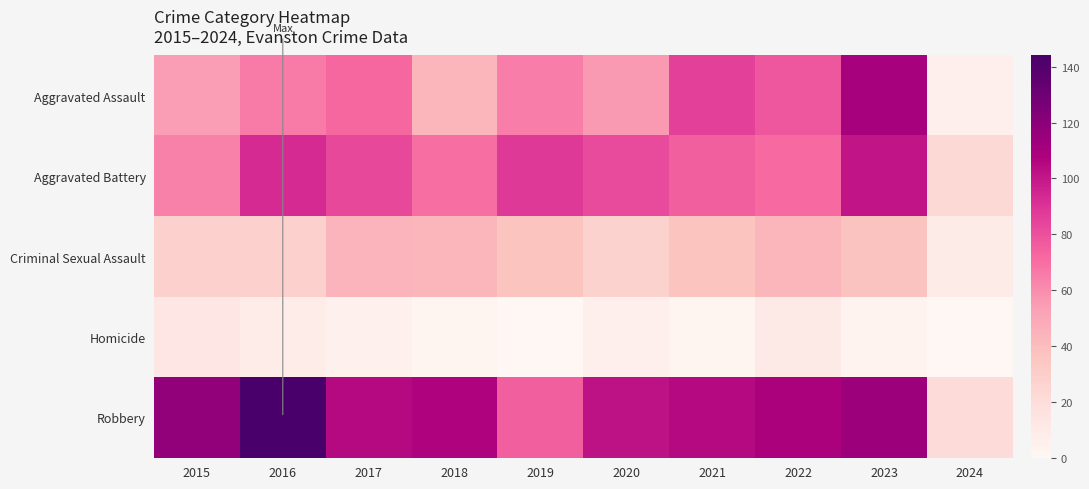

Reading right to left, what are all the values shown in this chart?

Aggravated Assault: 2024=6	2023=110	2022=78	2021=86	2020=56	2019=65	2018=43	2017=72	2016=66	2015=54
Aggravated Battery: 2024=23	2023=101	2022=71	2021=75	2020=82	2019=88	2018=70	2017=83	2016=93	2015=64
Criminal Sexual Assault: 2024=9	2023=37	2022=43	2021=36	2020=27	2019=36	2018=43	2017=44	2016=28	2015=28
Homicide: 2024=0	2023=3	2022=10	2021=2	2020=6	2019=0	2018=2	2017=5	2016=8	2015=13
Robbery: 2024=21	2023=114	2022=108	2021=105	2020=102	2019=75	2018=107	2017=105	2016=144	2015=117